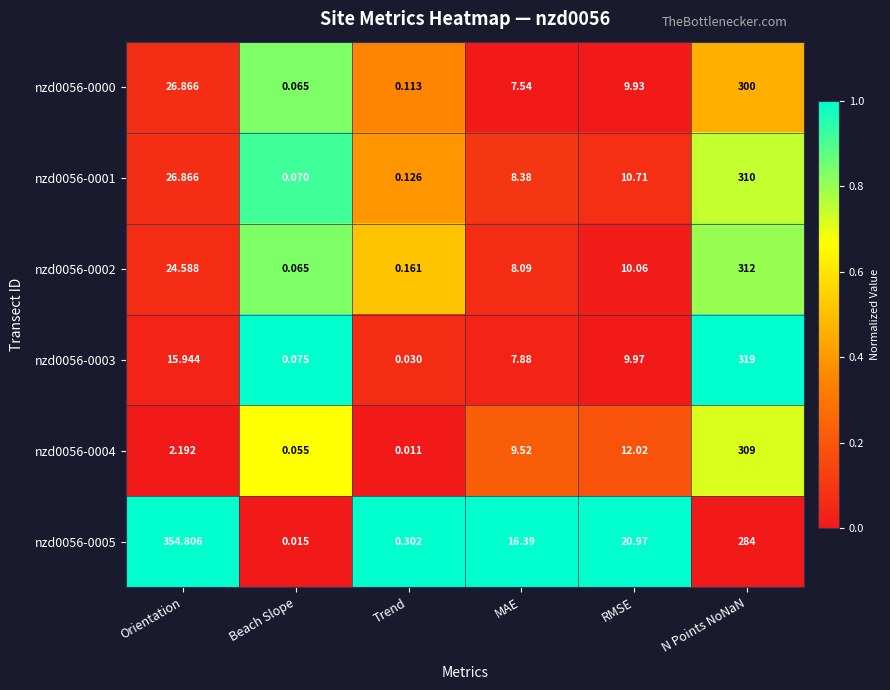

How many data points in nzd0056-0000 are less than 9?

3